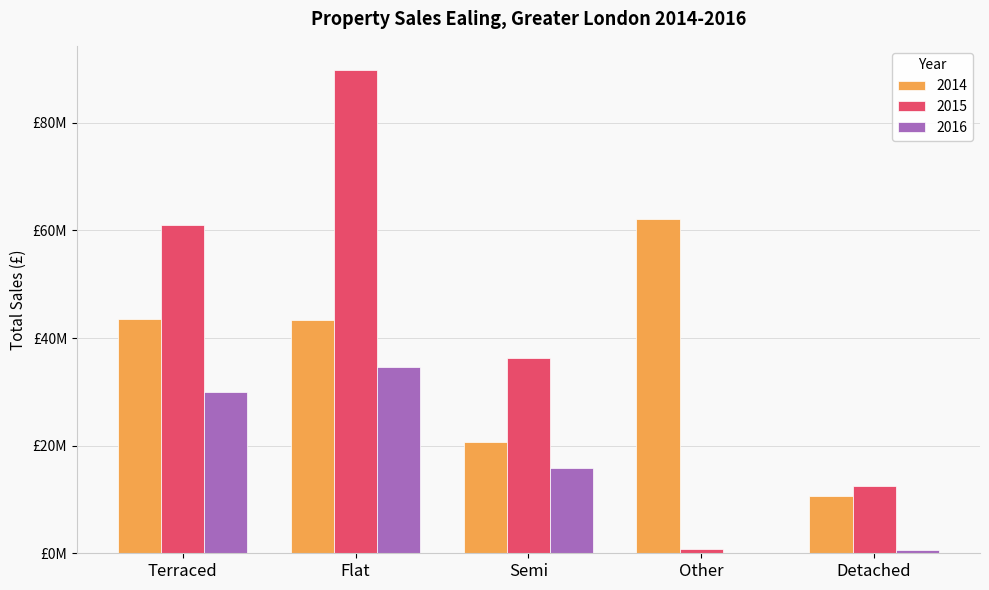

True or false: 2015 has a value of 12550000 at Detached.

True